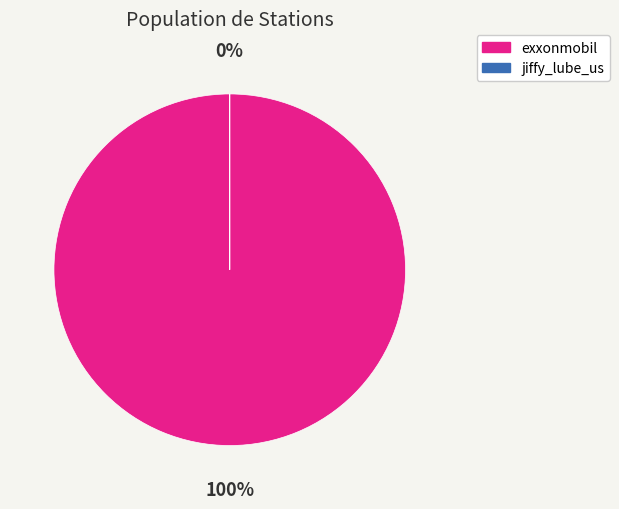

To the nearest percent, what is the average slice percentage?

50%